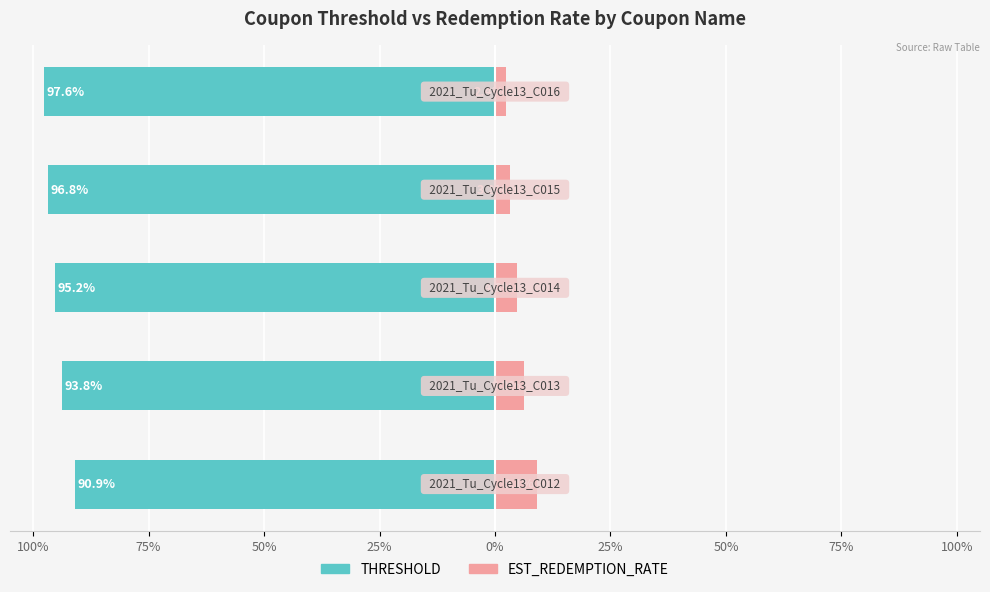

What is the average value of the EST_REDEMPTION_RATE series?

5.2